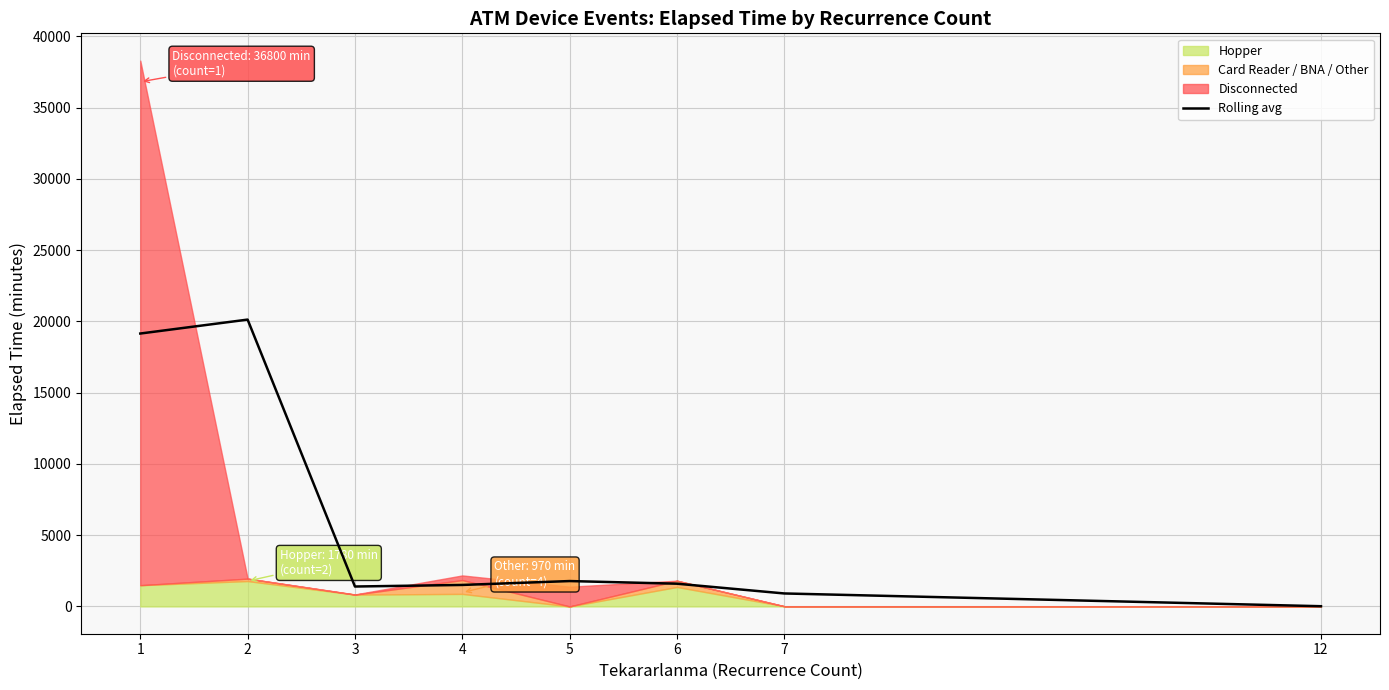

The value at 2 is 10783.8. True or false?

False